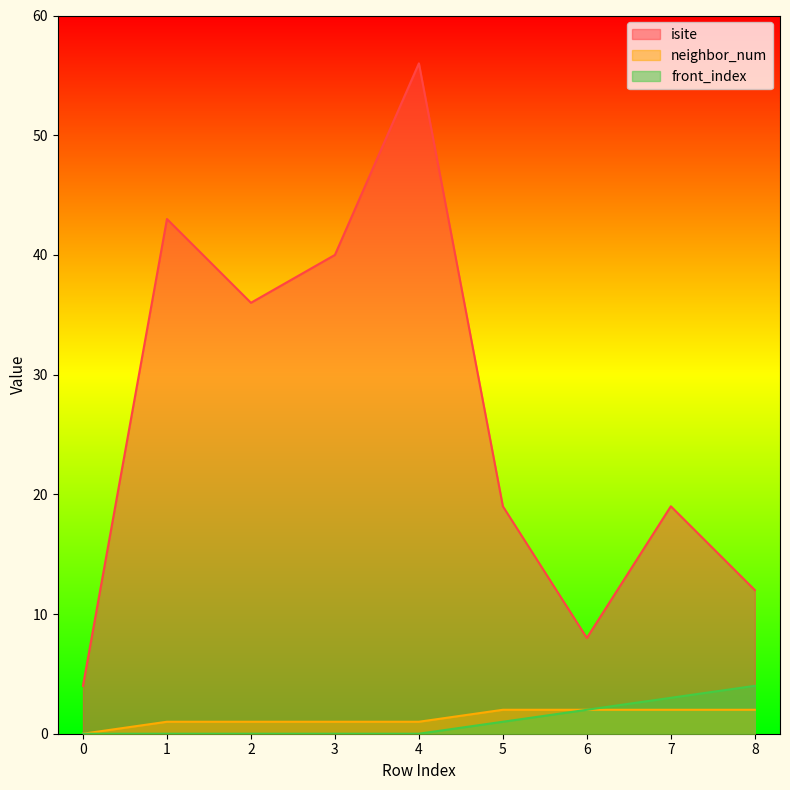

Where does the neighbor_num series first go above 1?

5